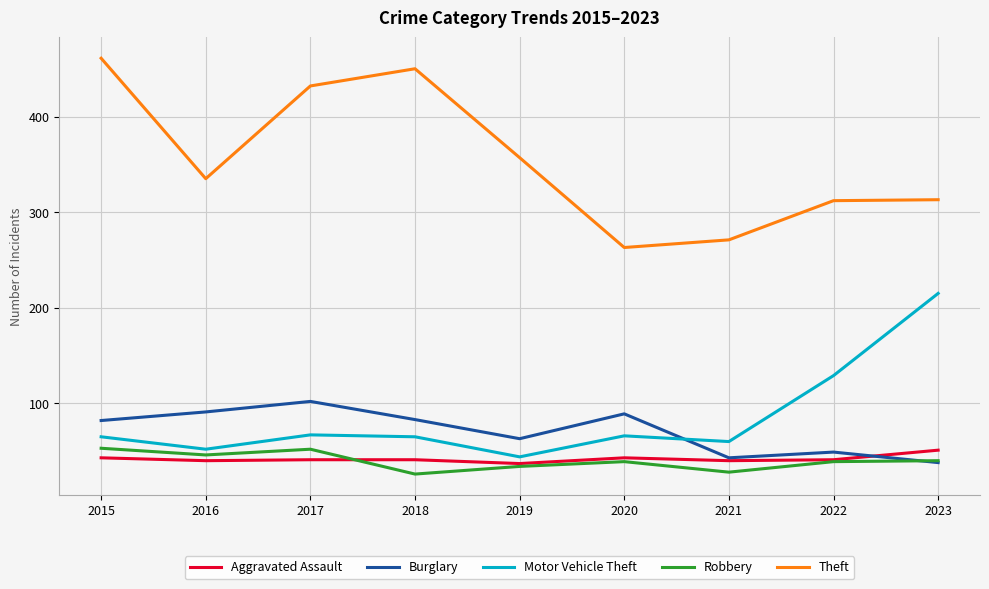

What is the smallest value displayed?

26